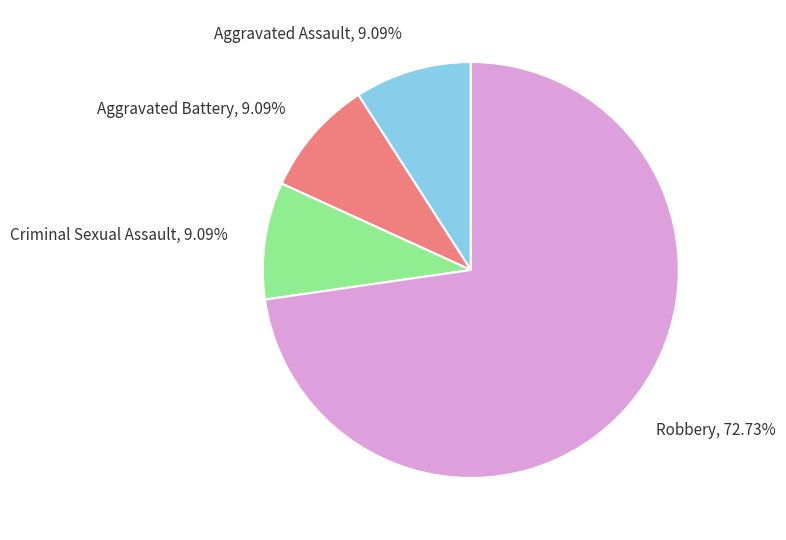

To the nearest percent, what percentage of the pie is Aggravated Battery?

9%